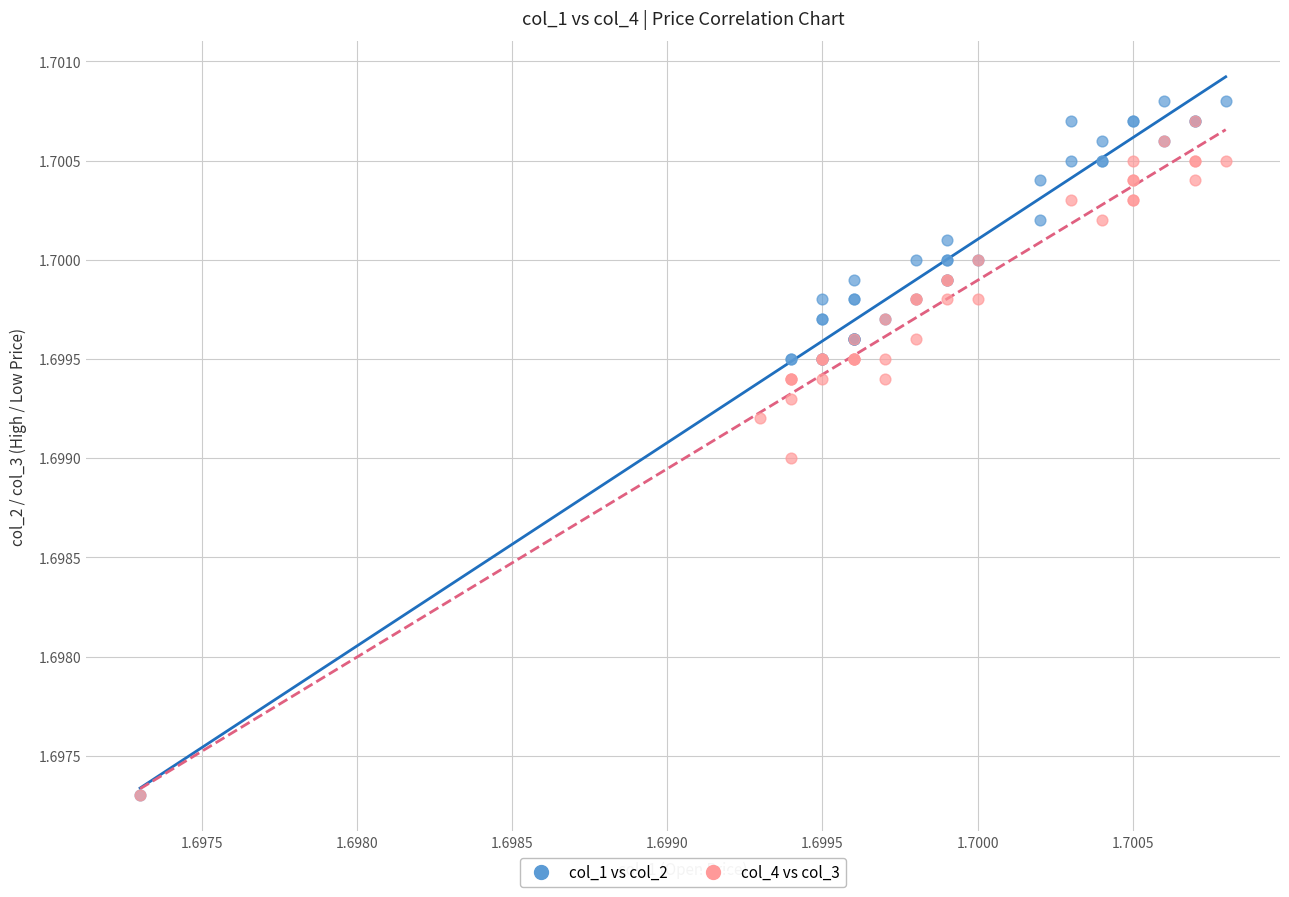

What are all the series names shown in the legend?

col_1 vs col_2, col_4 vs col_3